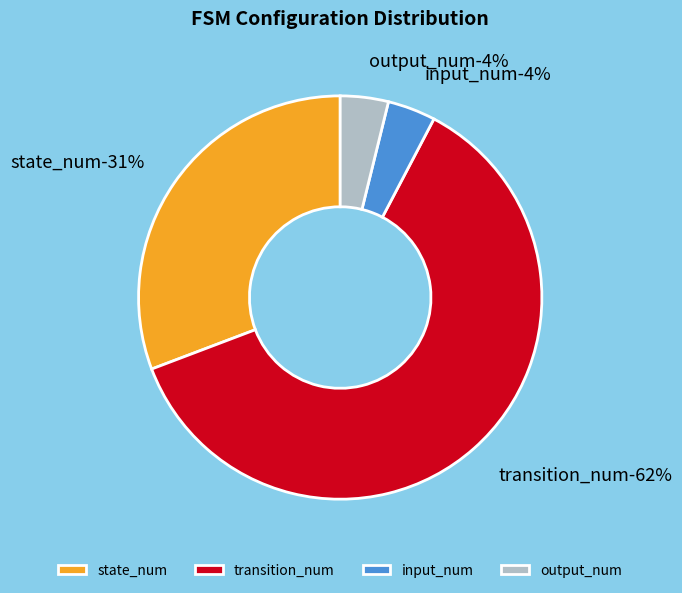

The output_num slice represents 1% of the pie. True or false?

False